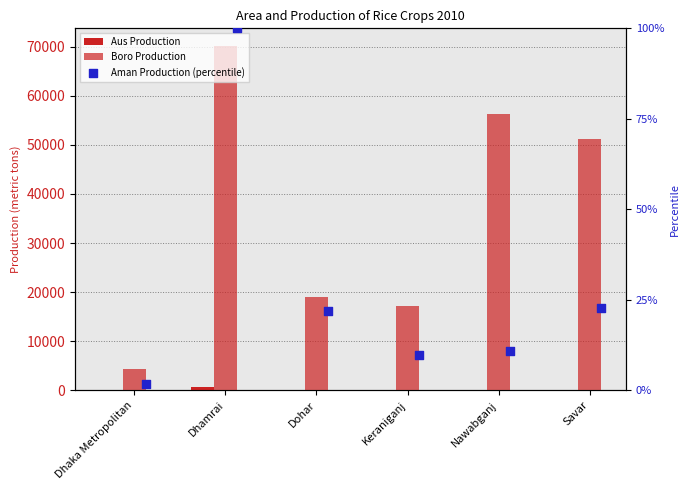

At how many categories does at least one series exceed 15206?

5